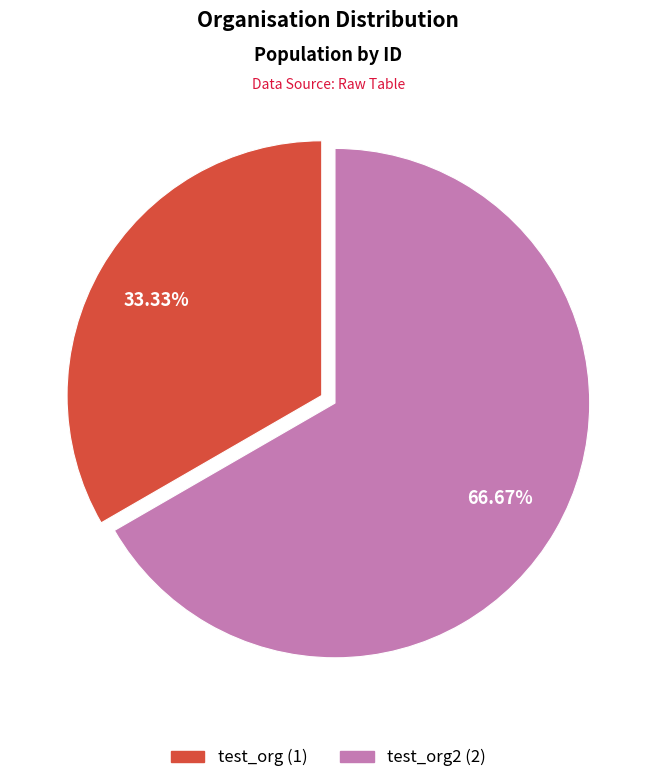

Does any single category account for the majority?

Yes